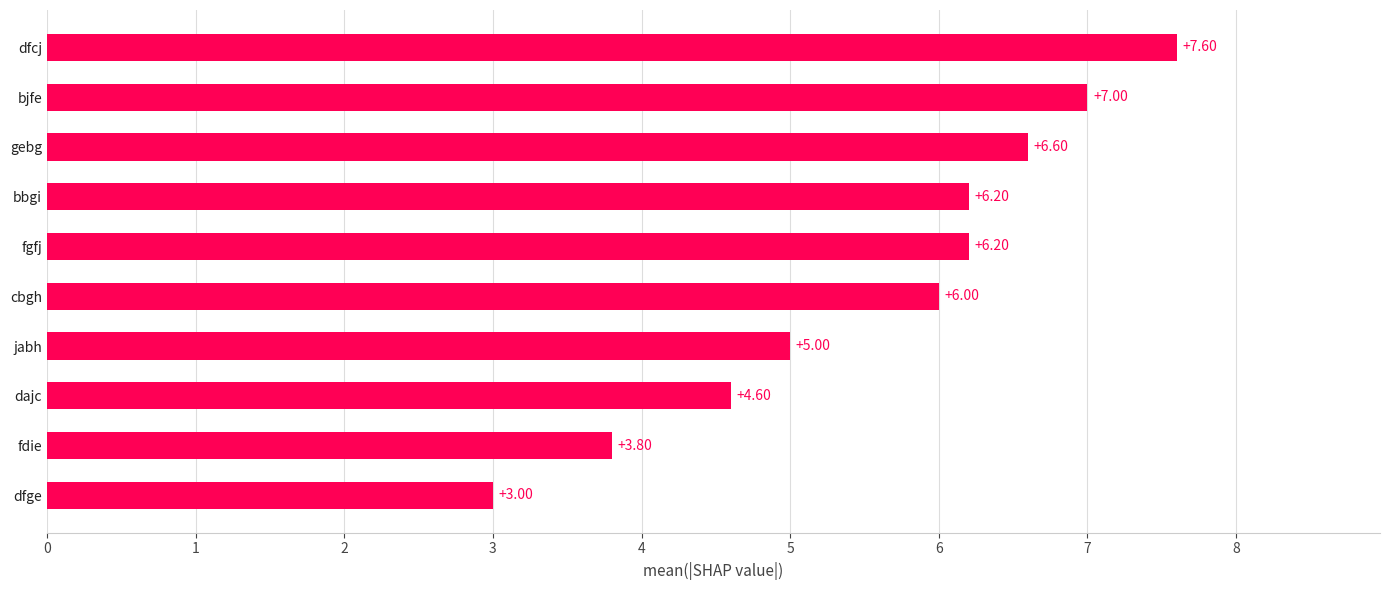

Where is the data nearest to the value 5?

jabh